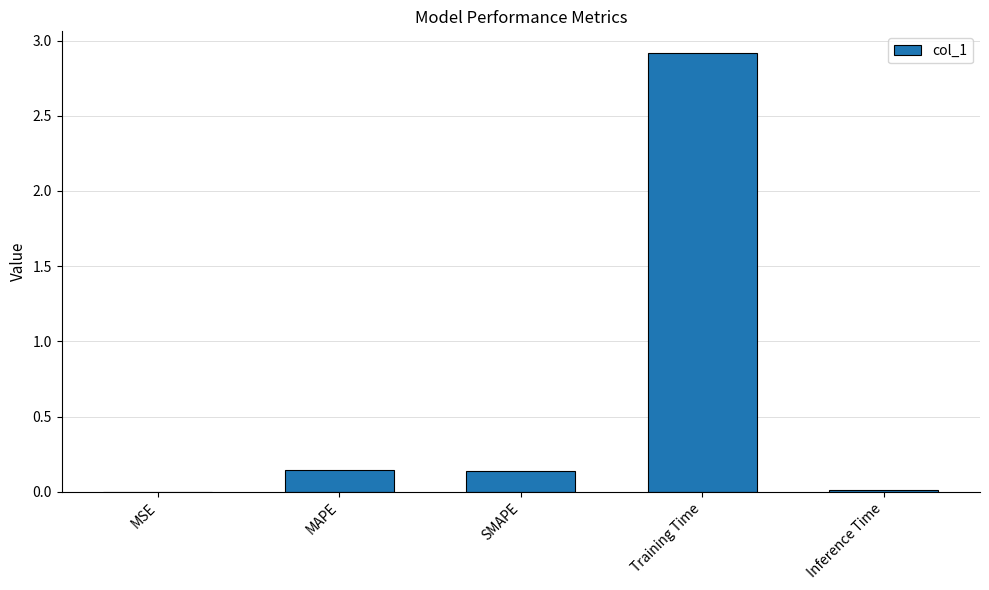

True or false: the data shows 0.0 at Inference Time.

True